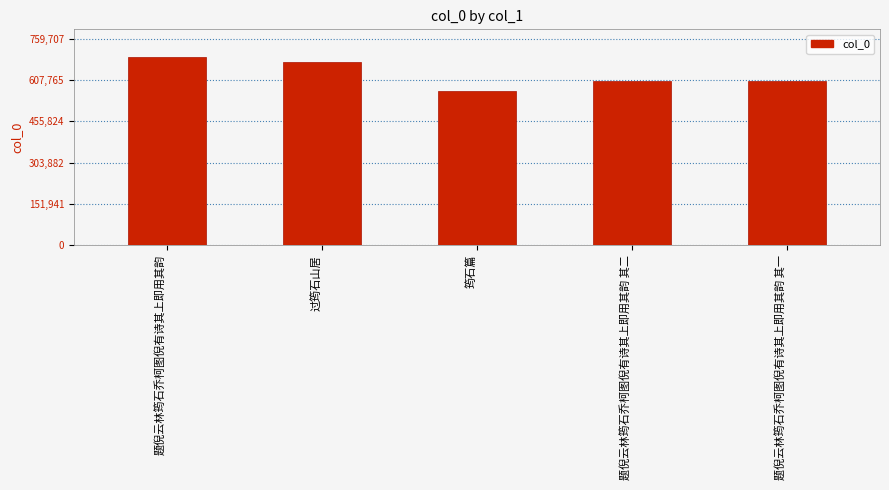

What is the sum of all values?

3143161